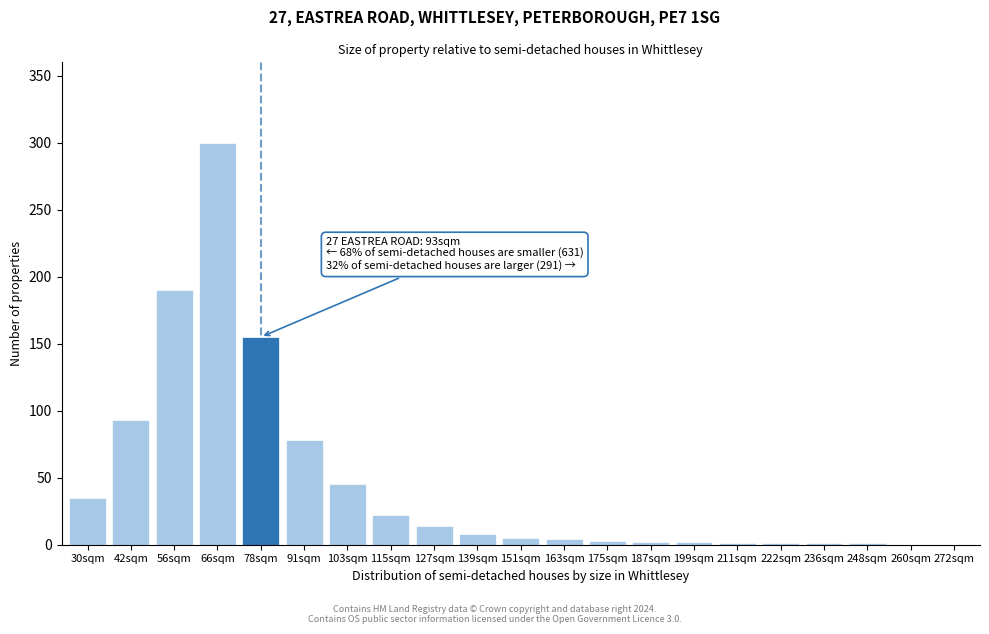

The value at 56sqm is 294. True or false?

False